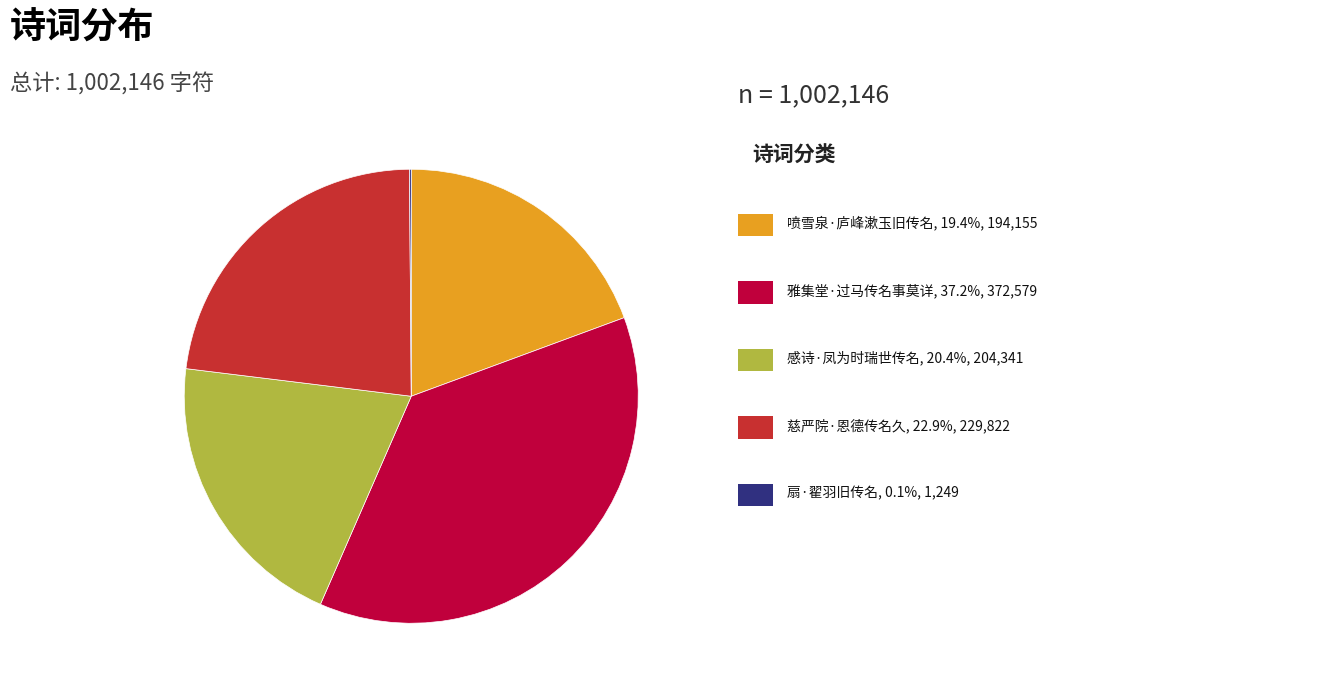

Does any single category account for the majority?

No